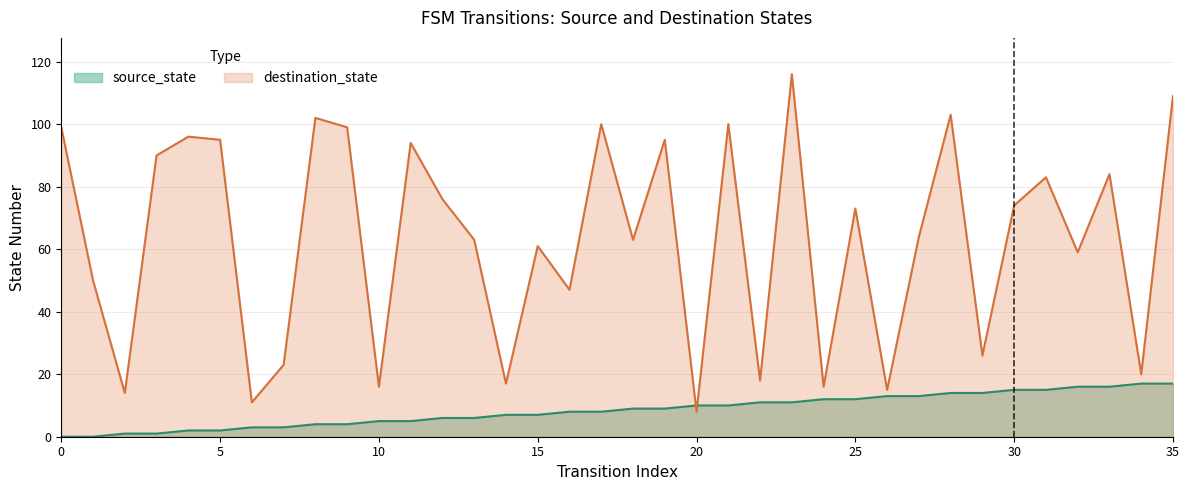

At which label is destination_state closest to 62?

13